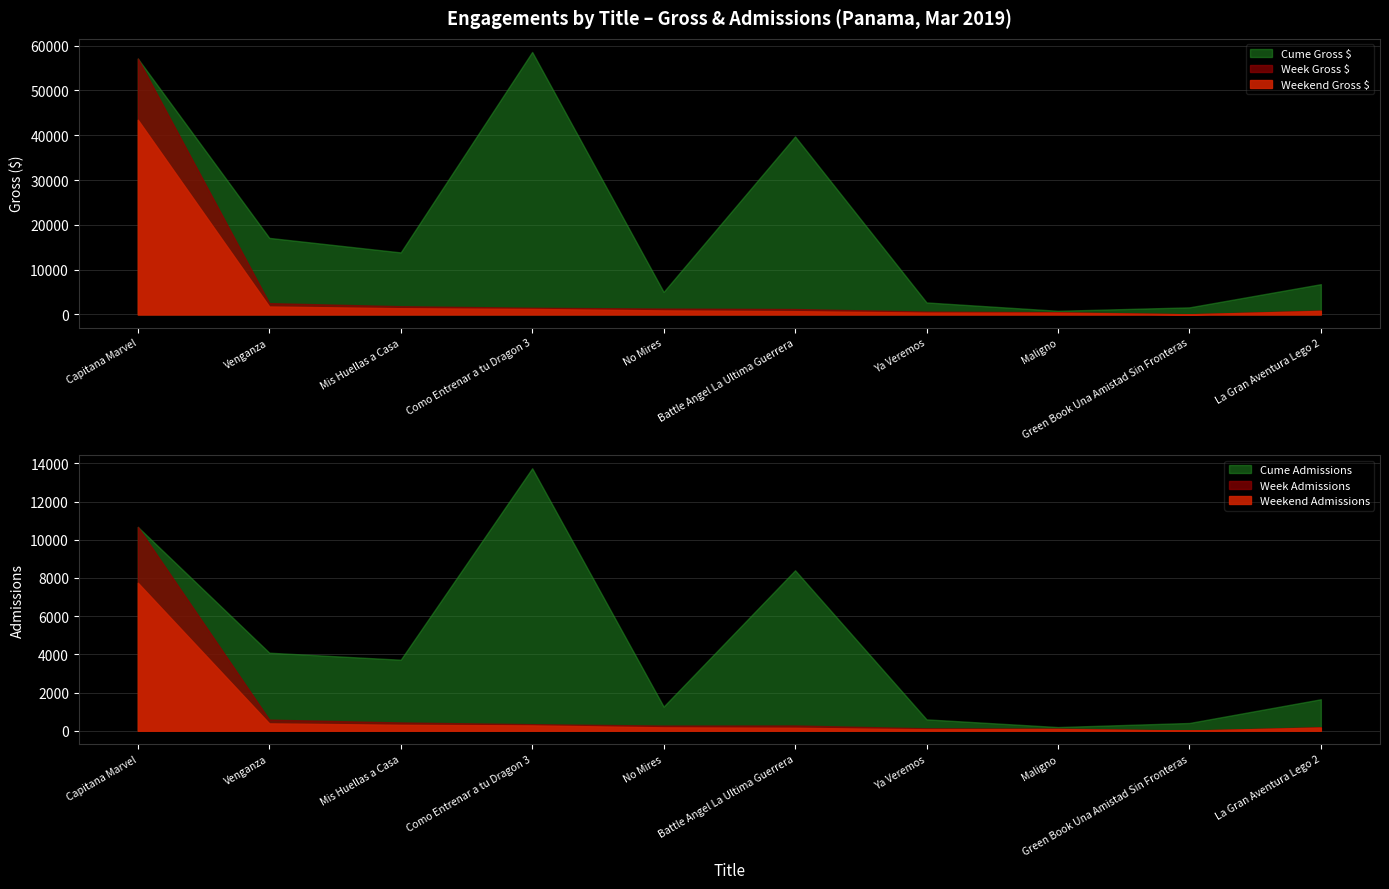

How many data points in weekend_adm are less than 178?

5